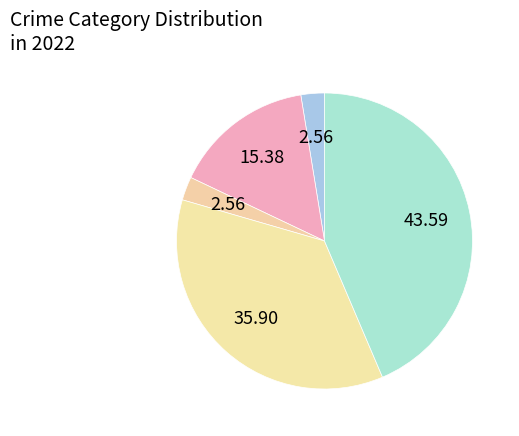

Which category has the smallest portion of the pie?

Arson